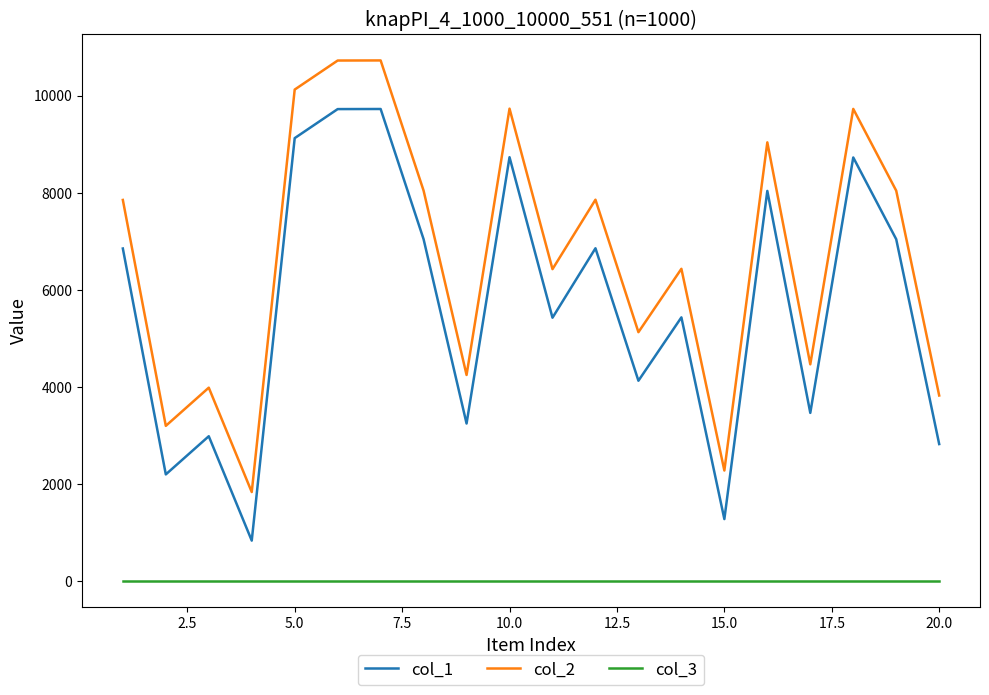

Which series has the largest total across all categories?

col_2